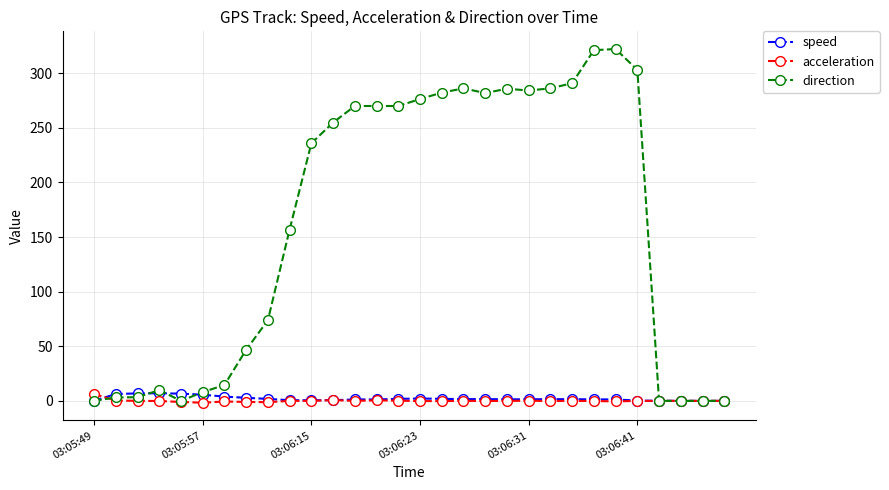

True or false: speed and direction cross at least once.

True